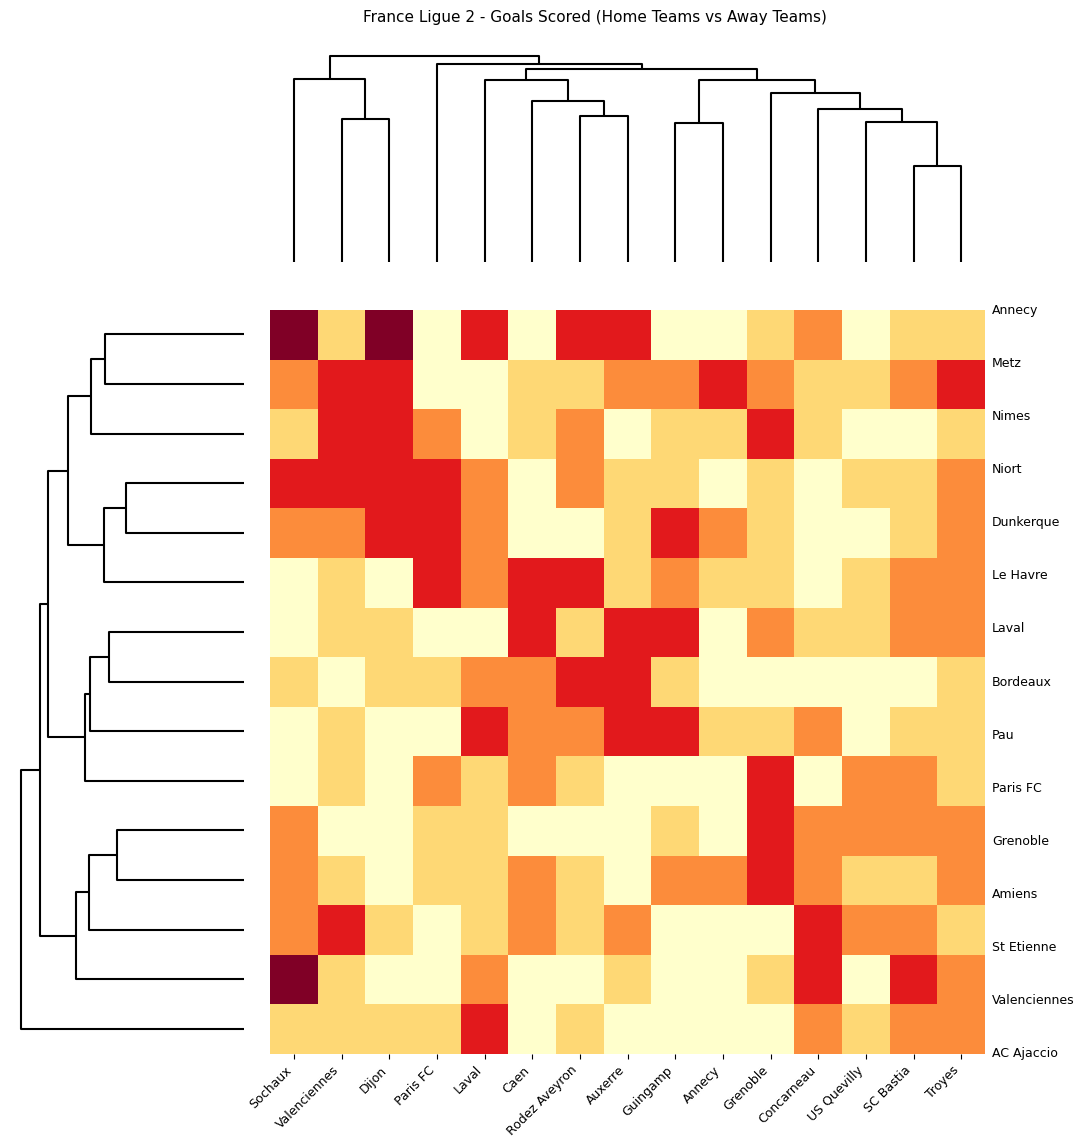

At how many categories does at least one series exceed 3?

2